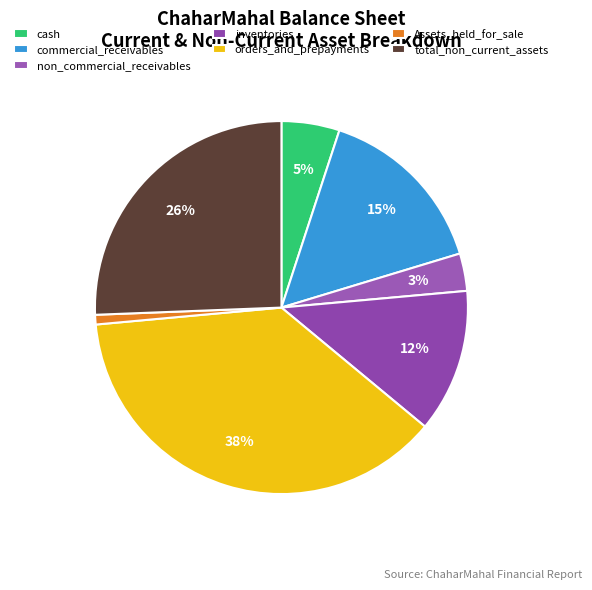

To the nearest percent, what is the difference between the largest and smallest slice percentages?

37%